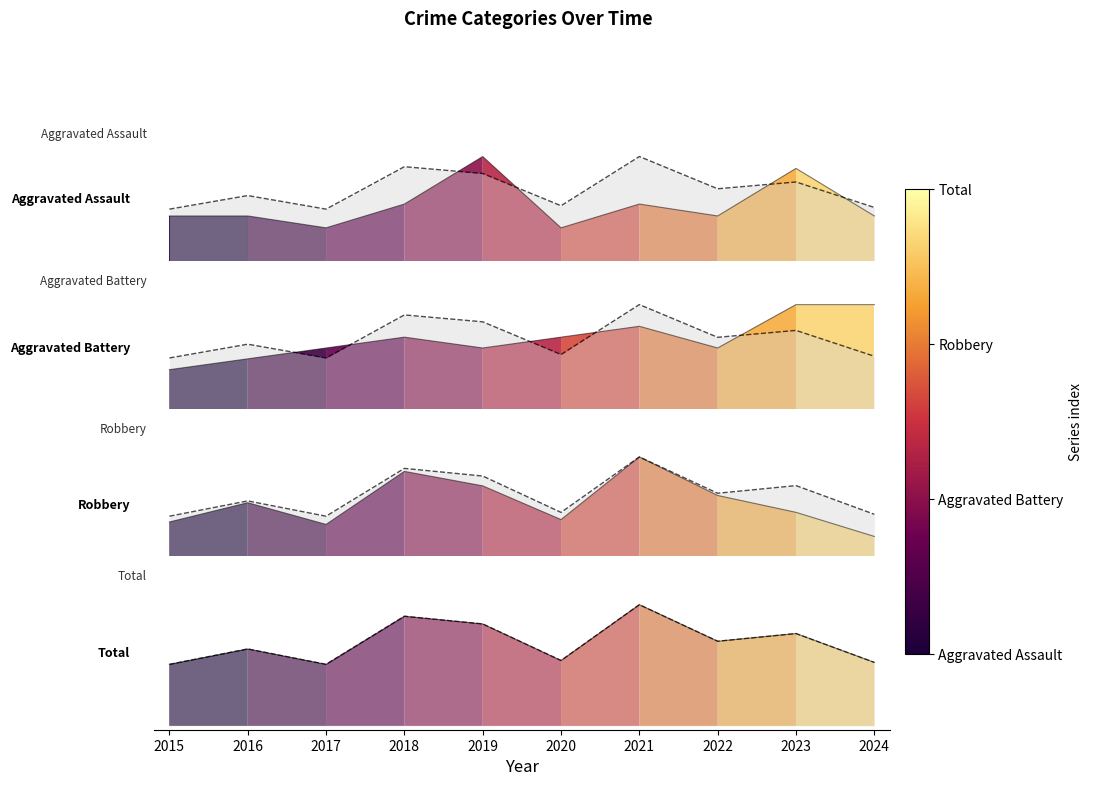

What is the maximum value shown in the chart?

50.0